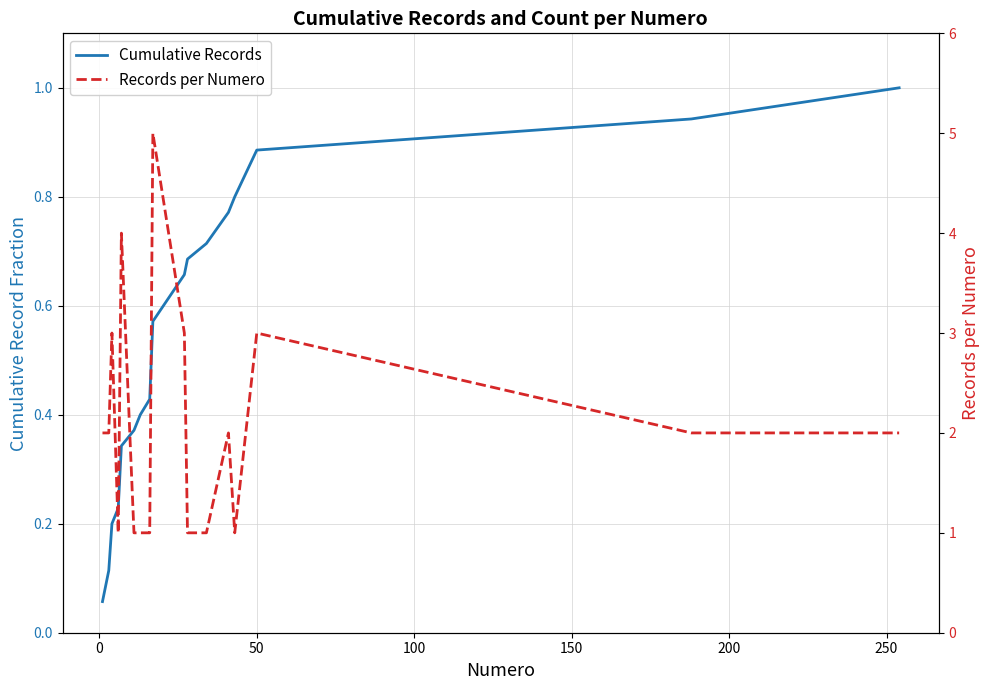

How many values in the Records per Numero series exceed 2?

5